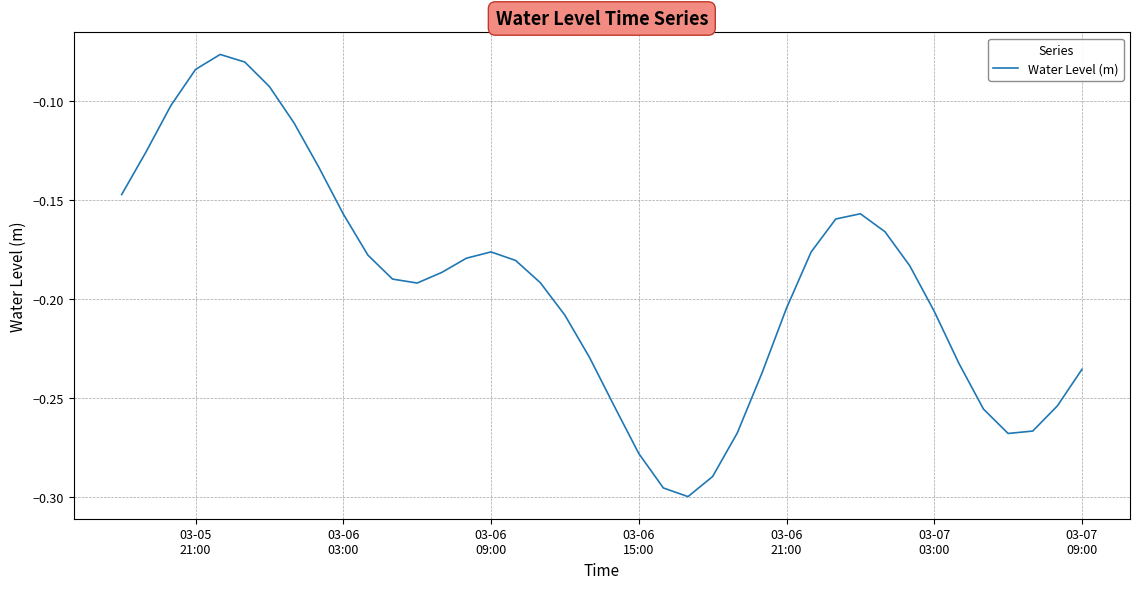

Reading right to left, extract all data points from this chart.

-0.2	-0.3	-0.3	-0.3	-0.3	-0.2	-0.2	-0.2	-0.2	-0.2	-0.2	-0.2	-0.2	-0.2	-0.3	-0.3	-0.3	-0.3	-0.3	-0.3	-0.2	-0.2	-0.2	-0.2	-0.2	-0.2	-0.2	-0.2	-0.2	-0.2	-0.2	-0.1	-0.1	-0.1	-0.1	-0.1	-0.1	-0.1	-0.1	-0.1